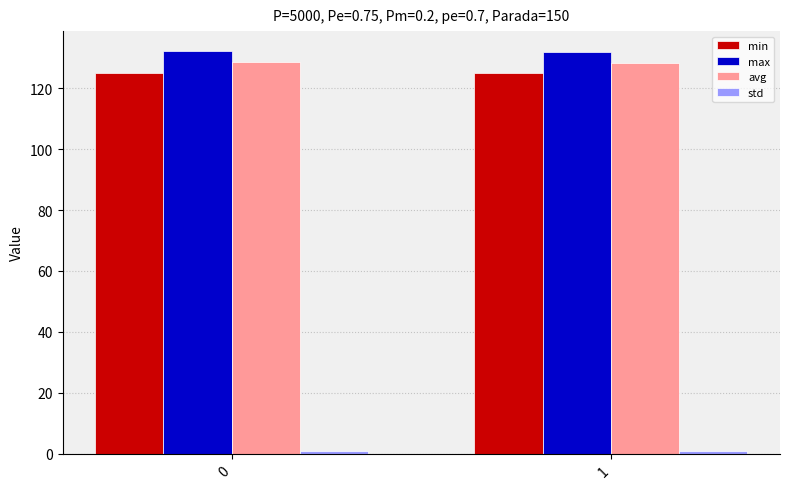

What is the maximum value for min?

125.0